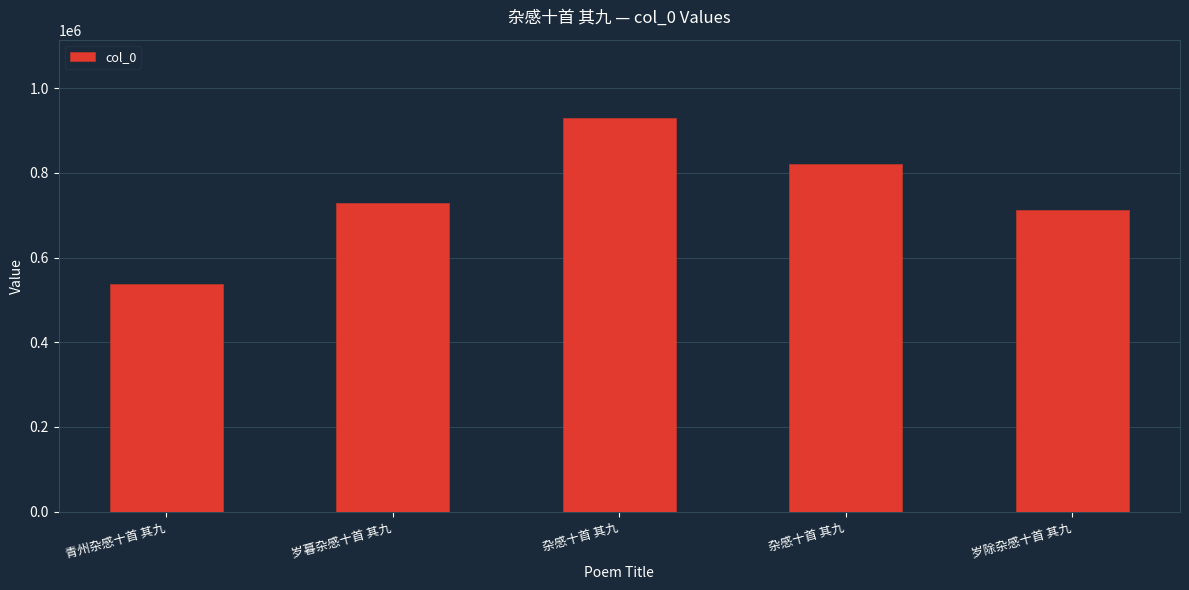

Is it true that the value at 青州杂感十首 其九 is 355164?

False